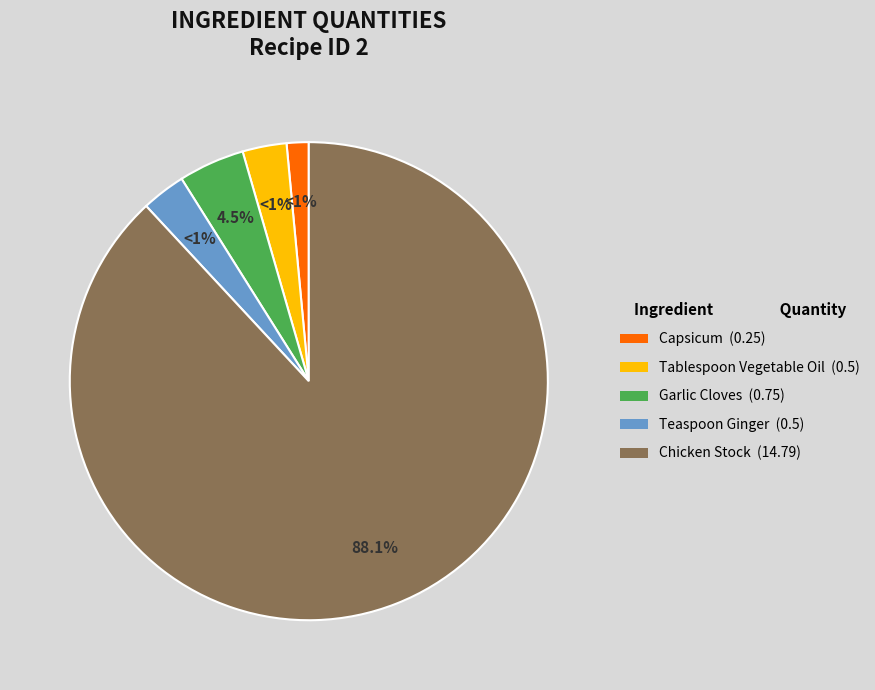

What percentage is the Teaspoon Ginger slice, to the nearest percent?

3%